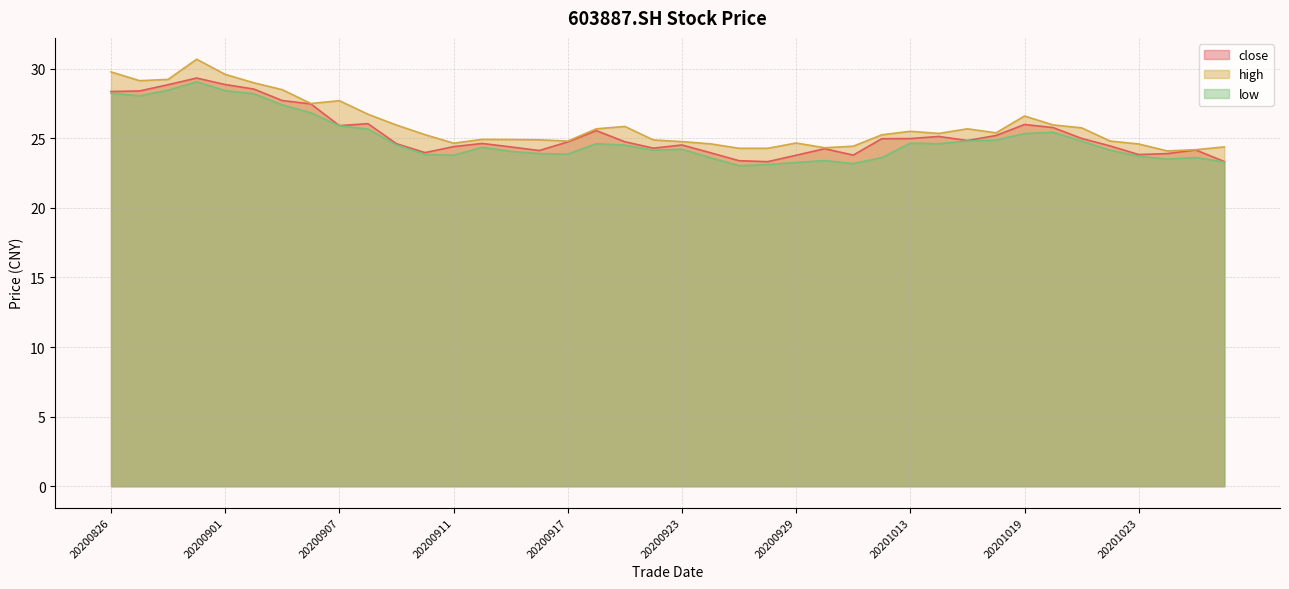

Where is the first local minimum for low?

20200827